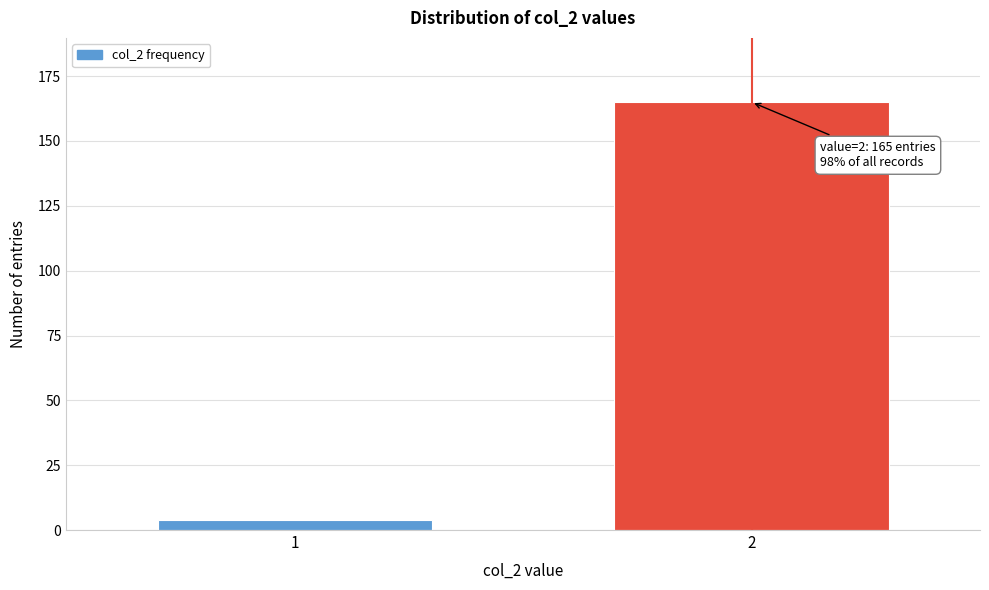

Reading left to right, what are all the values shown in this chart?

4	165